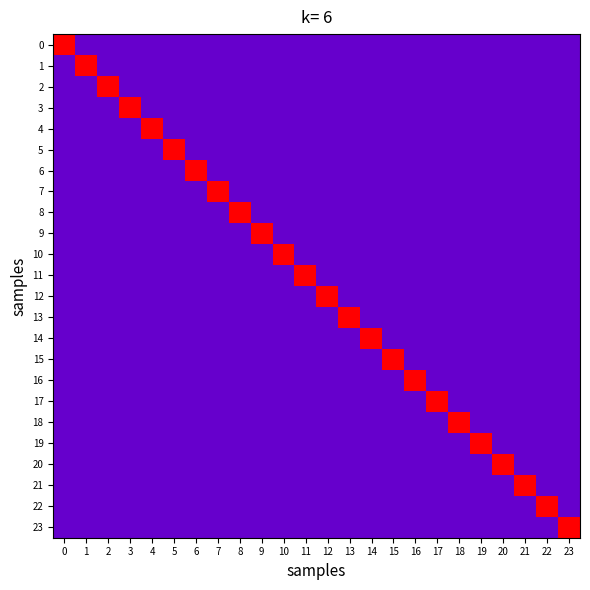

At 20, list the series in order from largest to smallest.

row_20, row_0, row_1, row_2, row_3, row_4, row_5, row_6, row_7, row_8, row_9, row_10, row_11, row_12, row_13, row_14, row_15, row_16, row_17, row_18, row_19, row_21, row_22, row_23